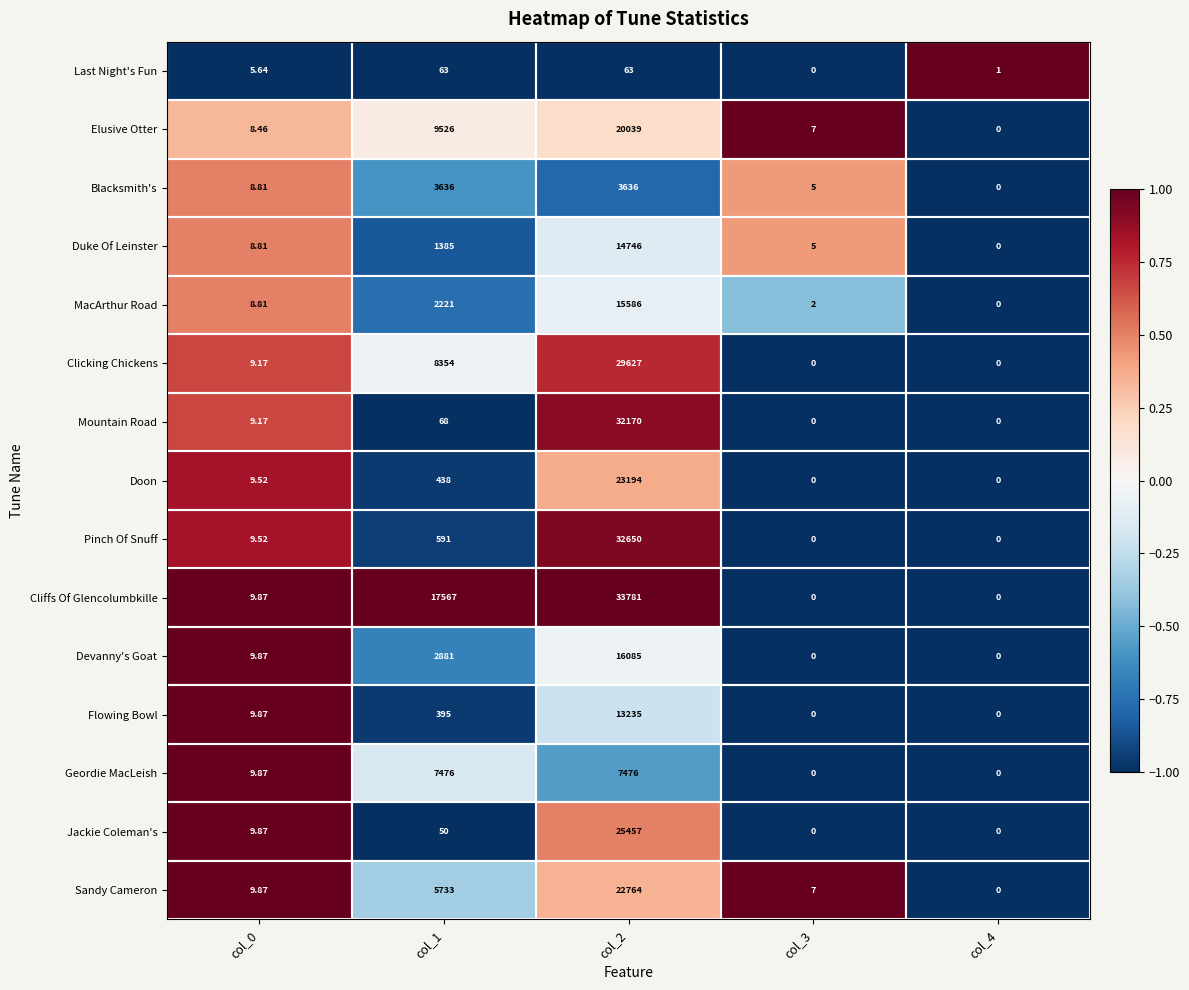

At col_2, list the series in order from smallest to largest.

Last Night's Fun, Blacksmith's, Geordie MacLeish, Flowing Bowl, Duke Of Leinster, MacArthur Road, Devanny's Goat, Elusive Otter, Sandy Cameron, Doon, Jackie Coleman's, Clicking Chickens, Mountain Road, Pinch Of Snuff, Cliffs Of Glencolumbkille